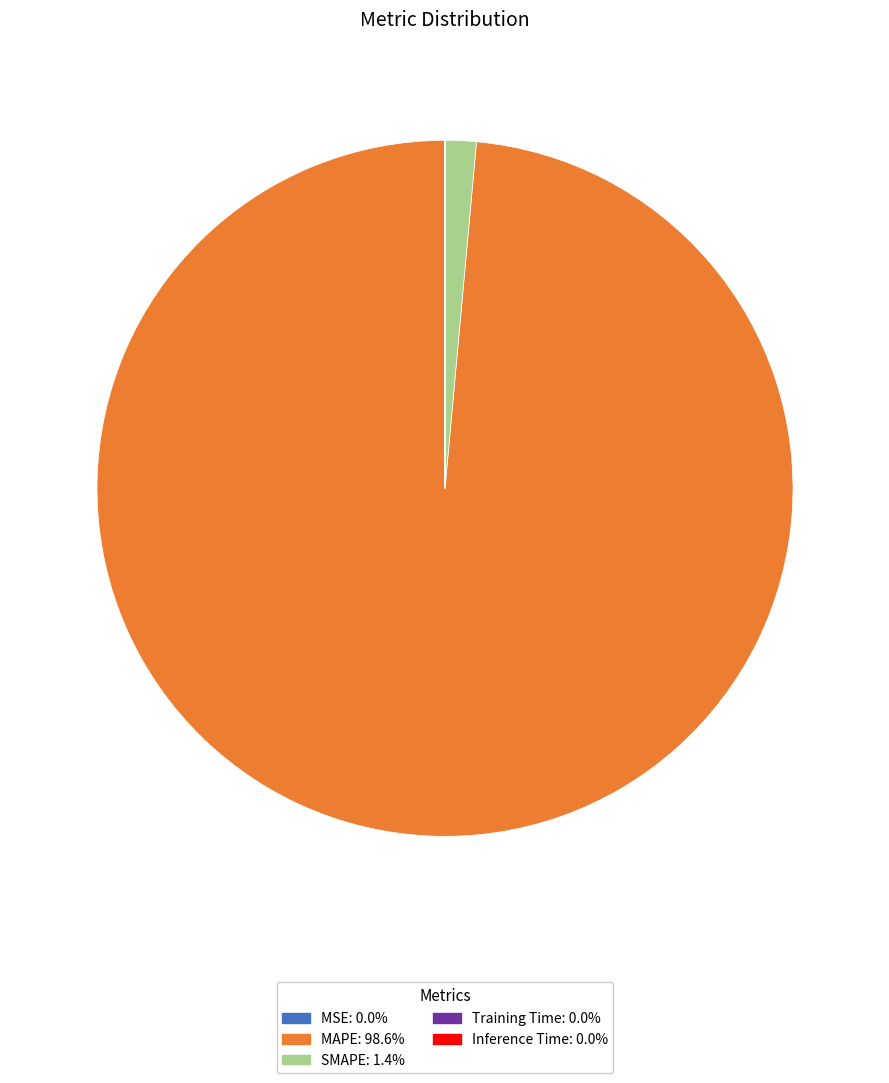

Which slice represents more than half of the pie?

MAPE